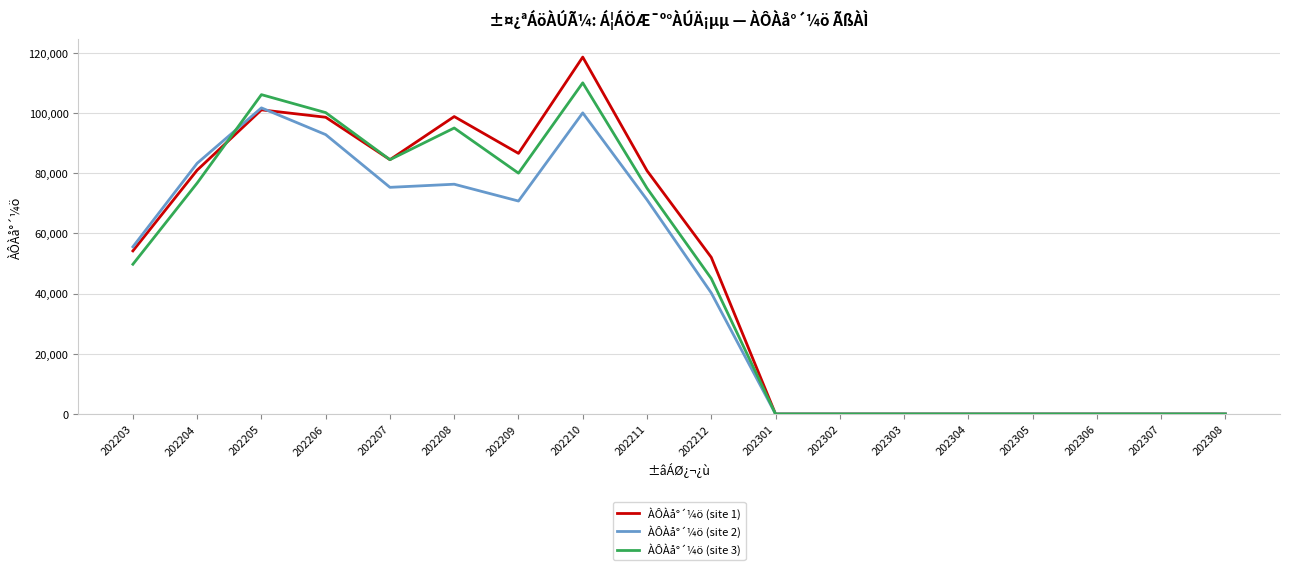

What is the difference between the second highest and second lowest values in the ÀÔÀå°´¼ö (site 1) series?

101025